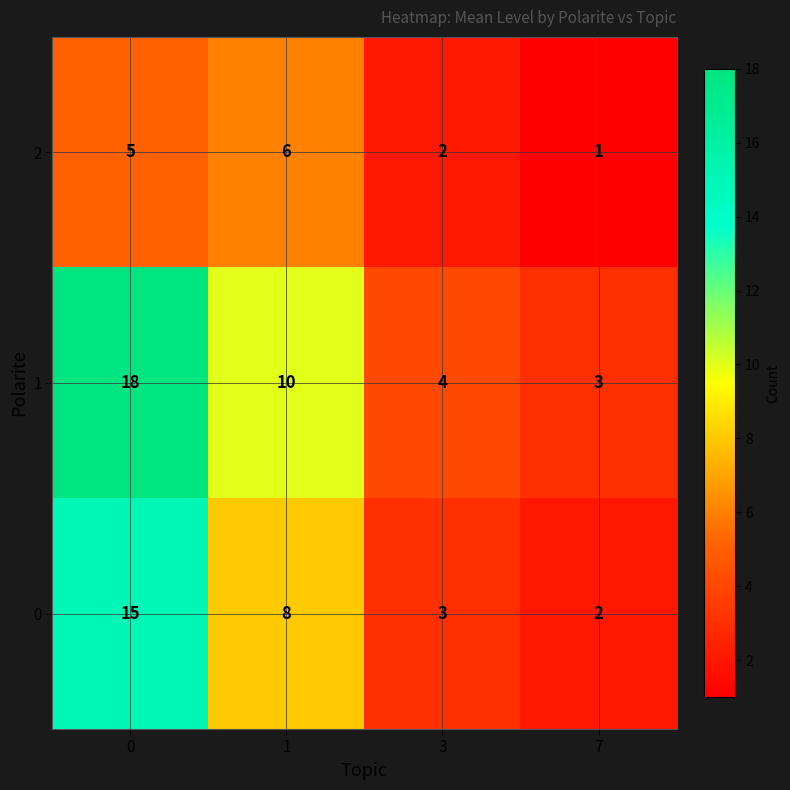

Which series has the widest spread of values?

1